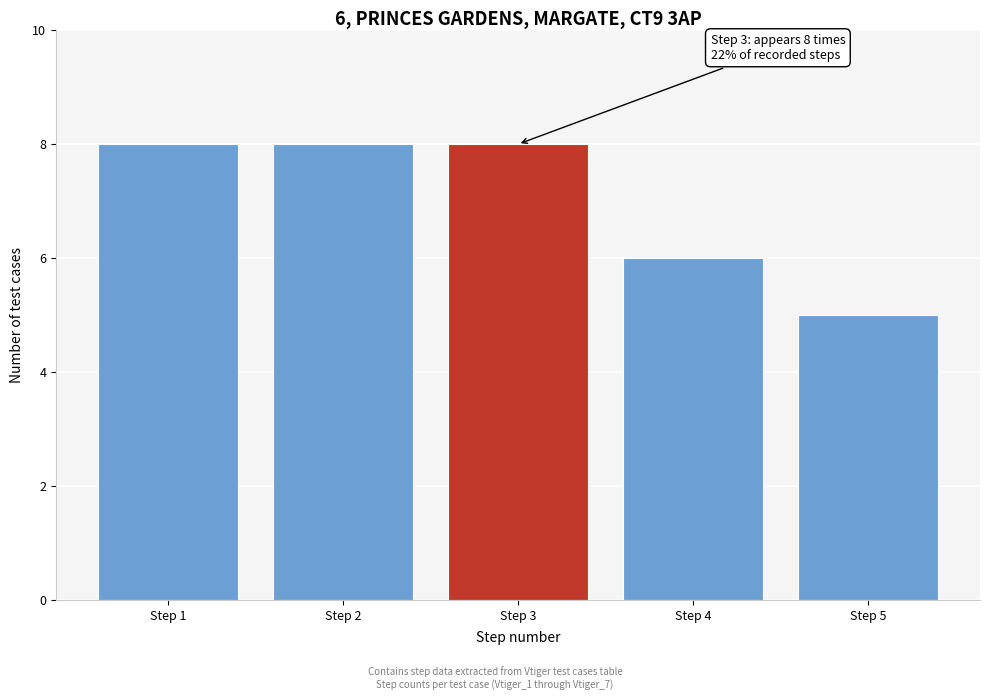

Reading right to left, what are all the values shown in this chart?

Step 5=5	Step 4=6	Step 3=8	Step 2=8	Step 1=8